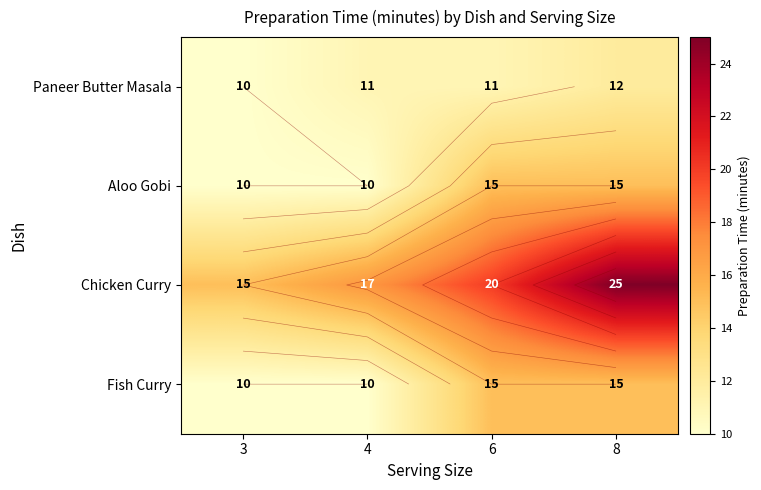

What is the difference between the Paneer Butter Masala values at 8 and 3?

2